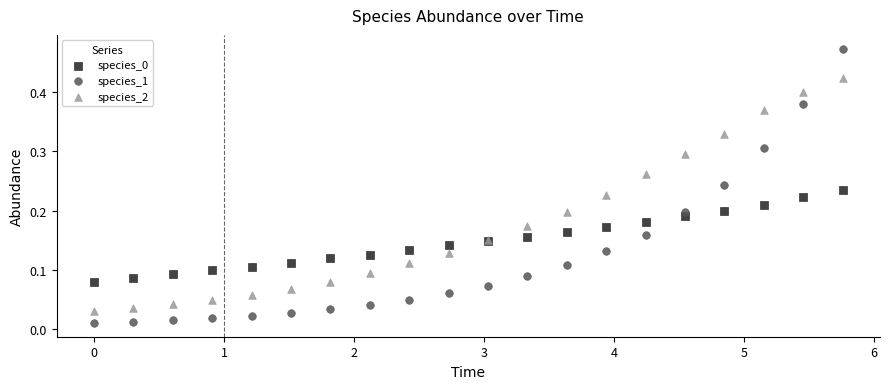

Which series has the widest spread of Y values?

species_1